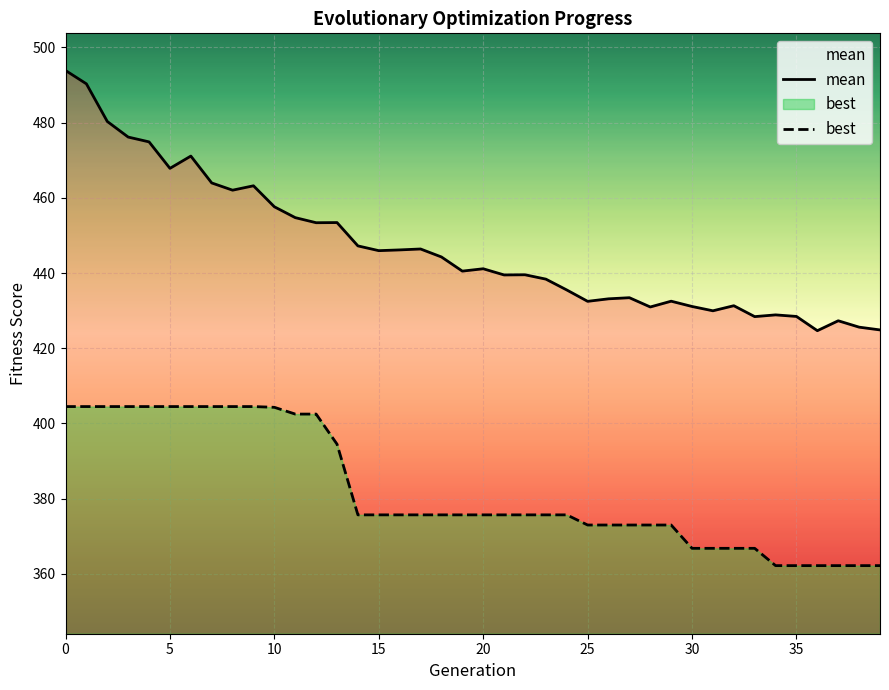

What is the minimum value shown in the chart?

362.2